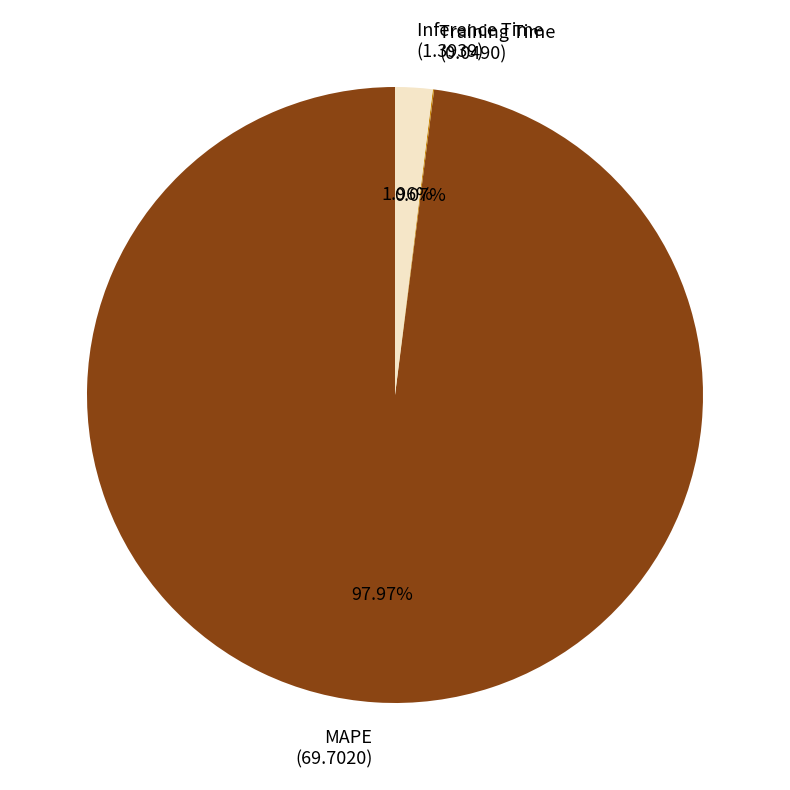

True or false: MAPE accounts for 98% of the total.

True